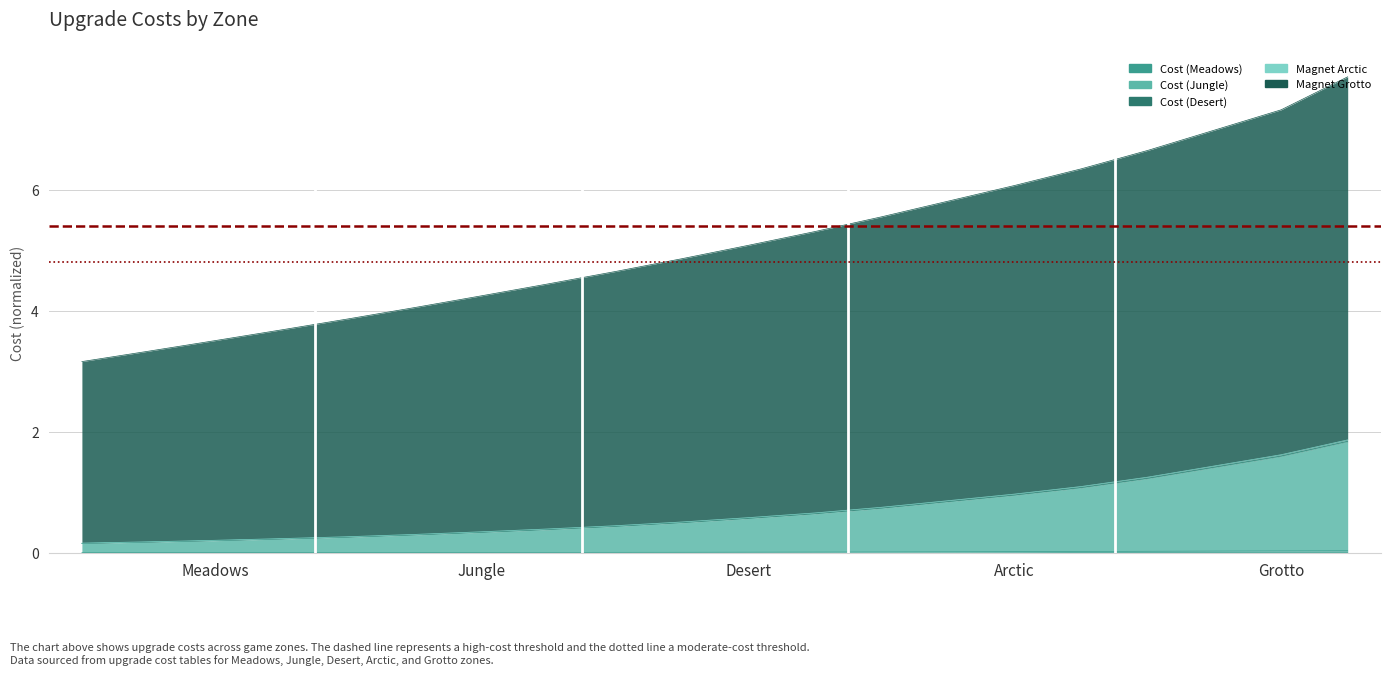

True or false: Cost (Jungle) has more than 1 points higher than both neighbors.

False